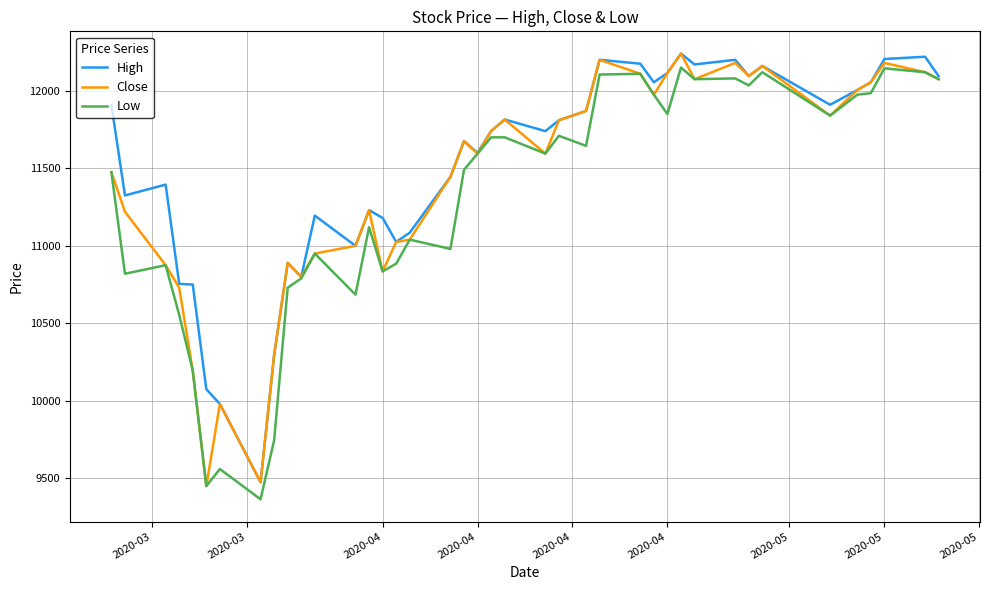

What is the smallest value displayed?

9365